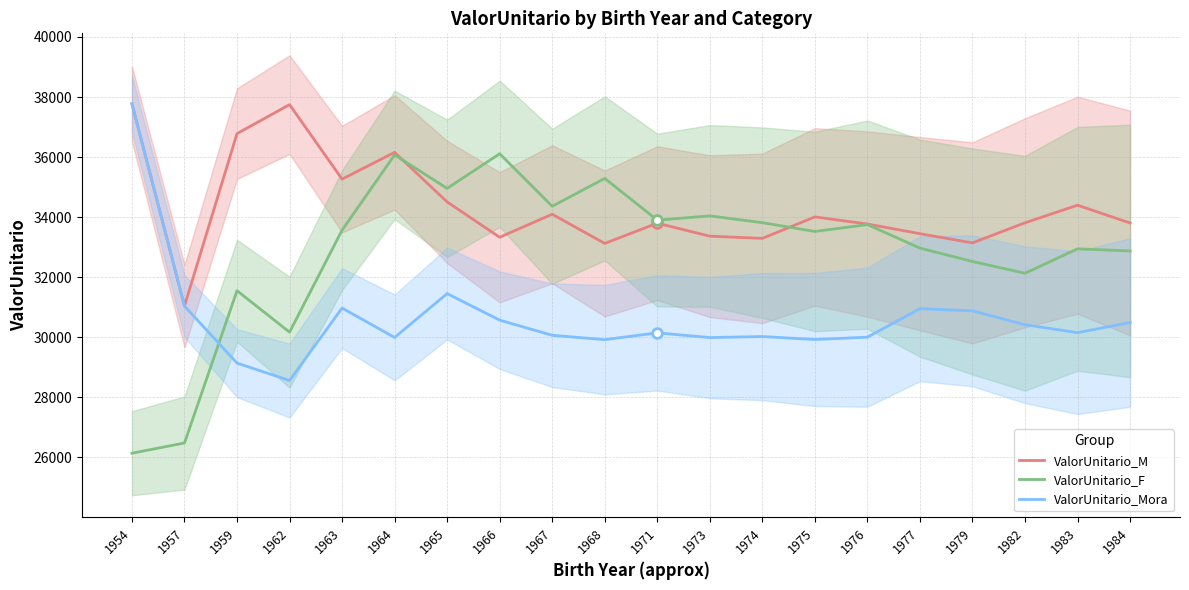

What is the difference between the highest and lowest values at 1975?

4082.9